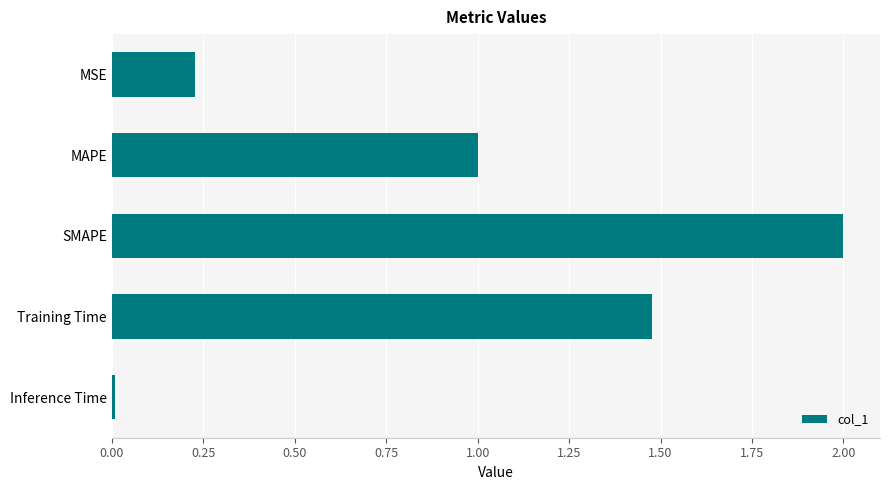

What is the difference between the maximum and minimum values?

2.0